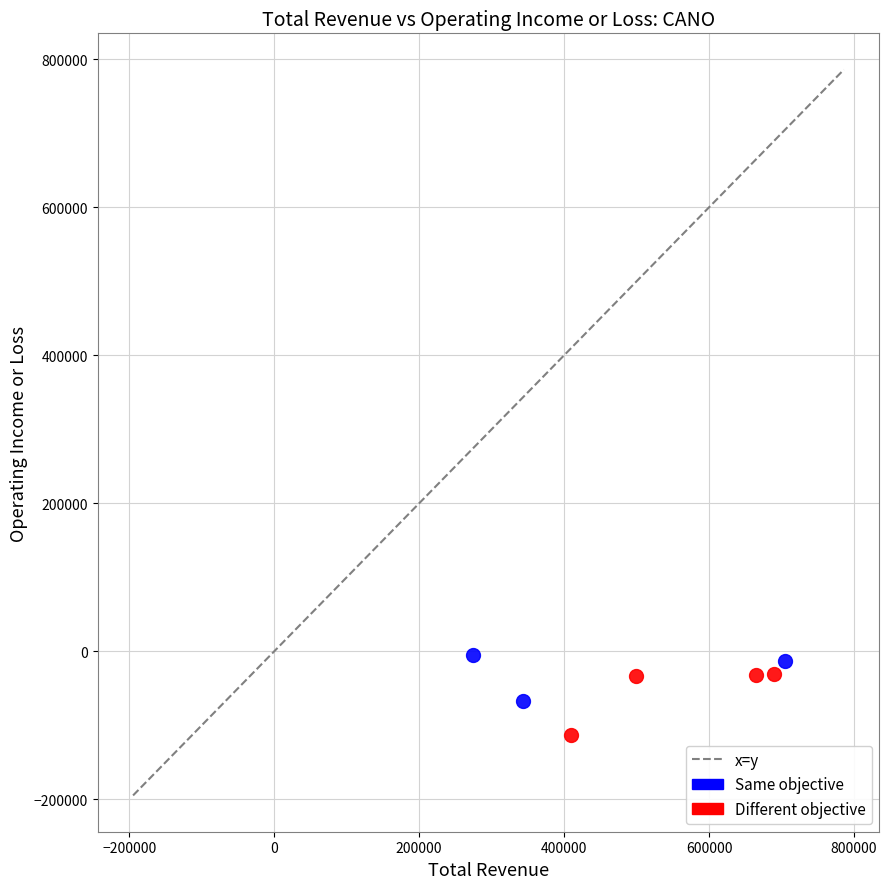

Which series has the largest Y range (max minus min)?

Different objective